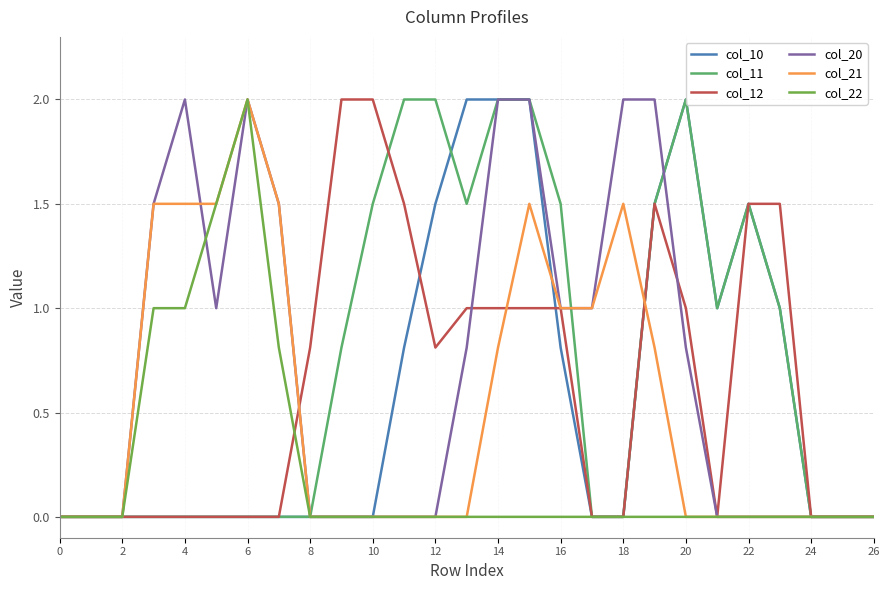

What is the maximum value for col_10?

2.0